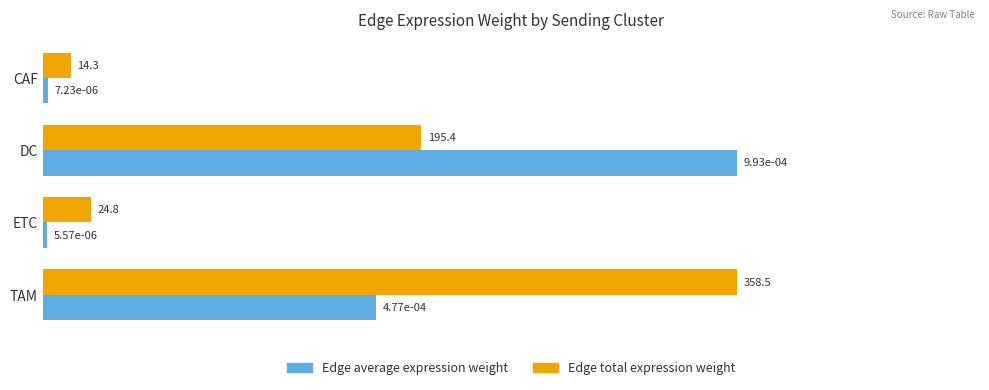

The value of Edge average expression weight at DC is 0.3. True or false?

False